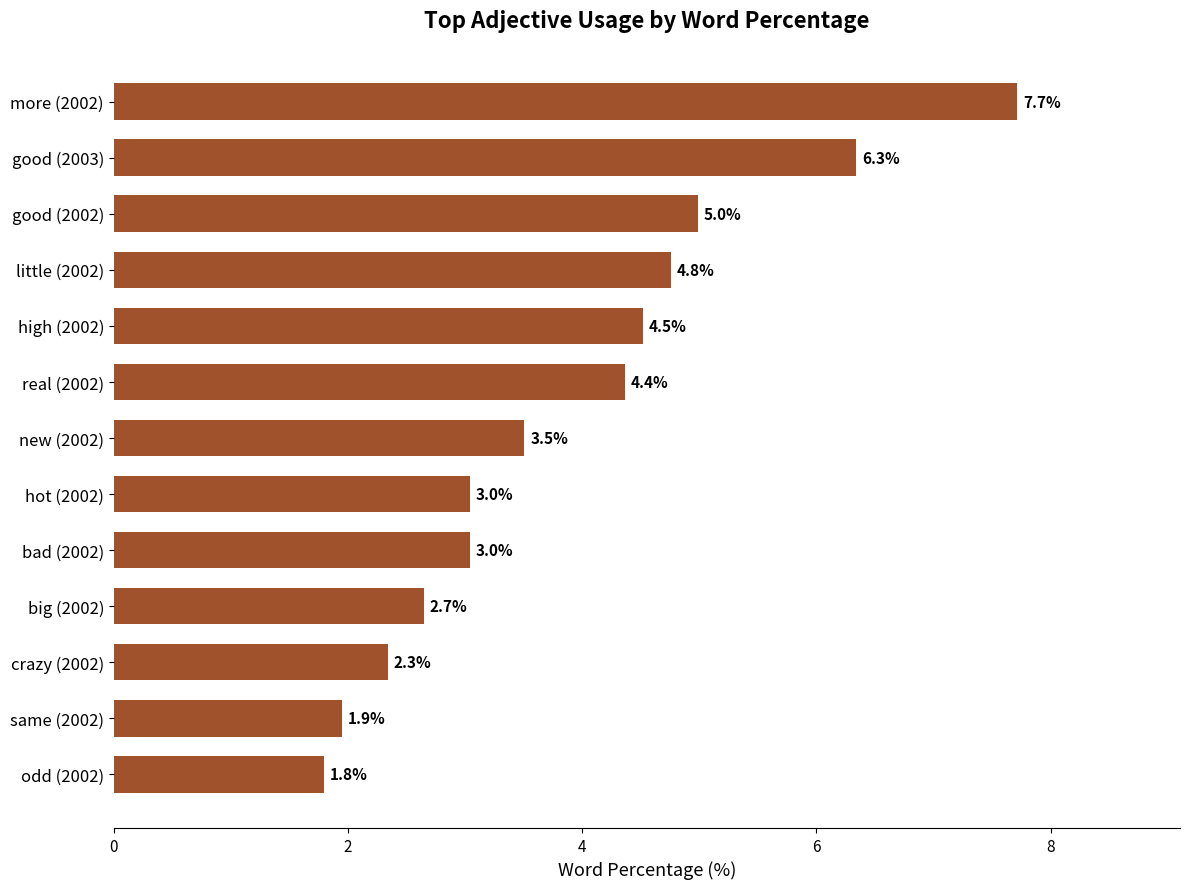

What is the greatest value displayed?

7.7